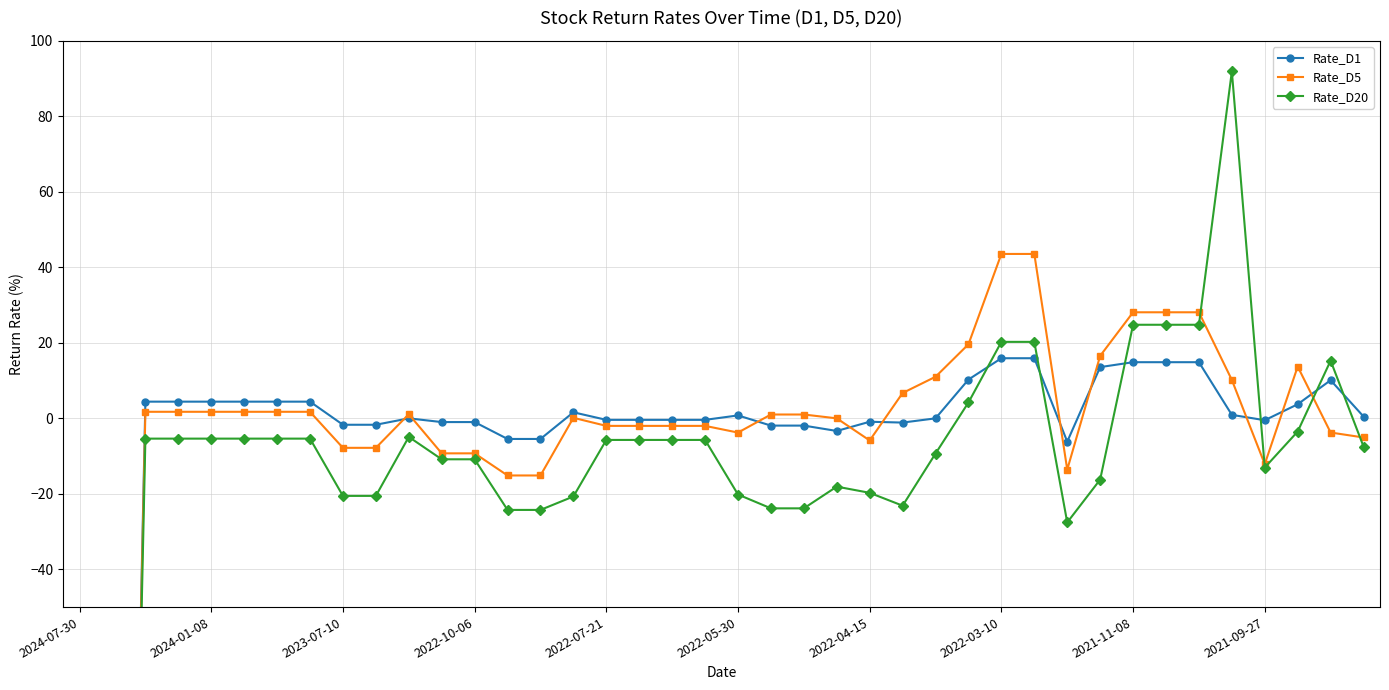

How many values in Rate_D20 are below zero?

32